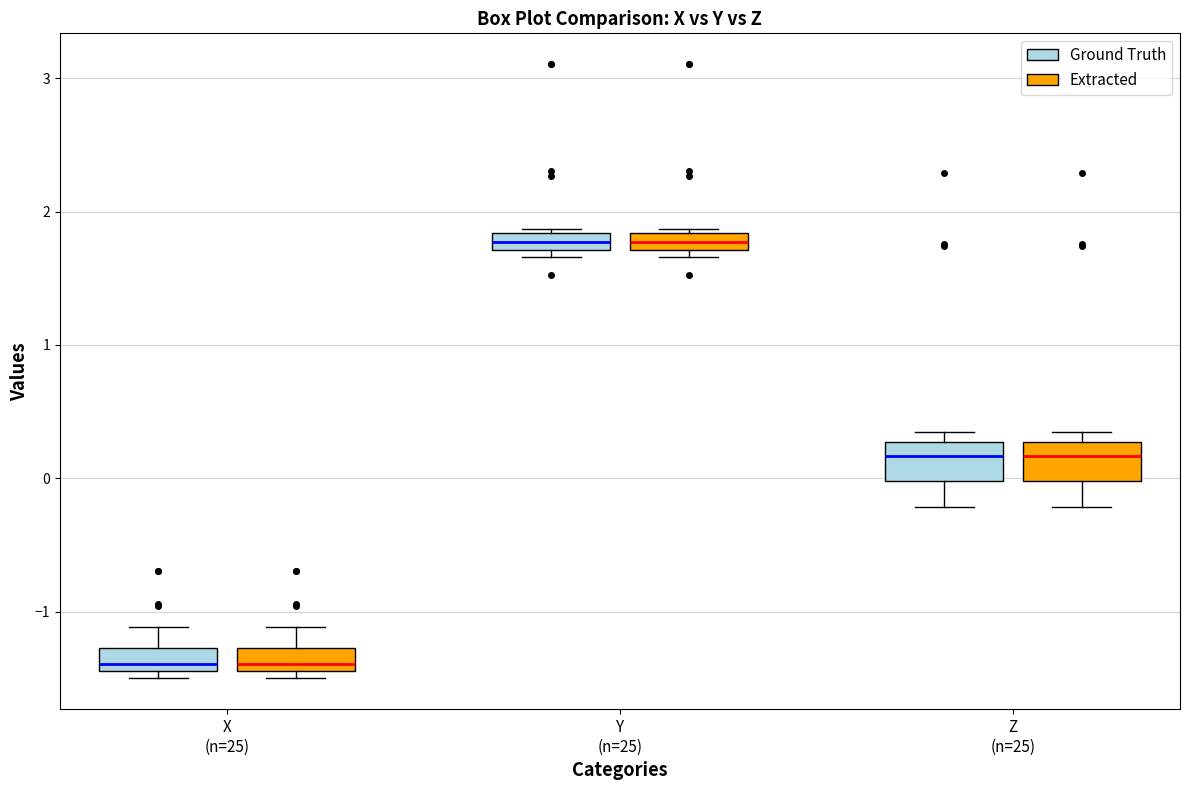

Where does the upper whisker of the box for X (n=25) (Ground Truth) end on the y-axis? The values are not printed on the chart, so give them approximately, as read against the axis.

-1.1